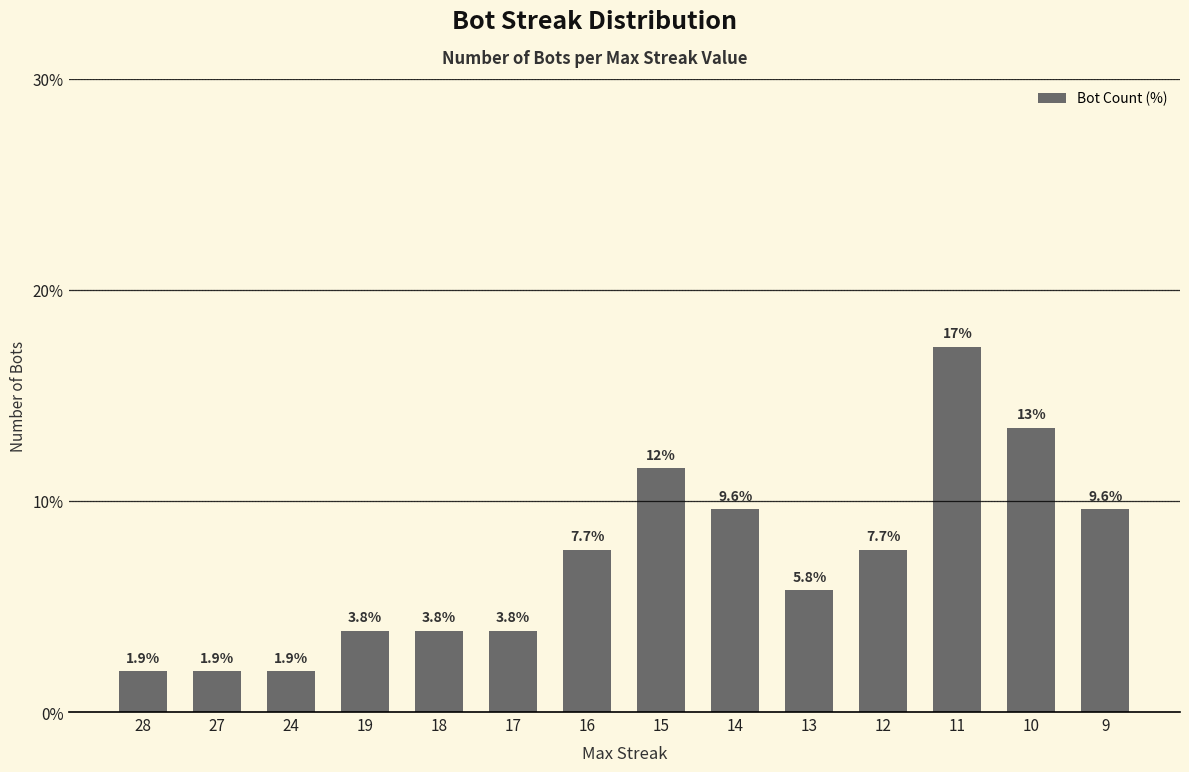

At which label does the data first exceed 7?

16